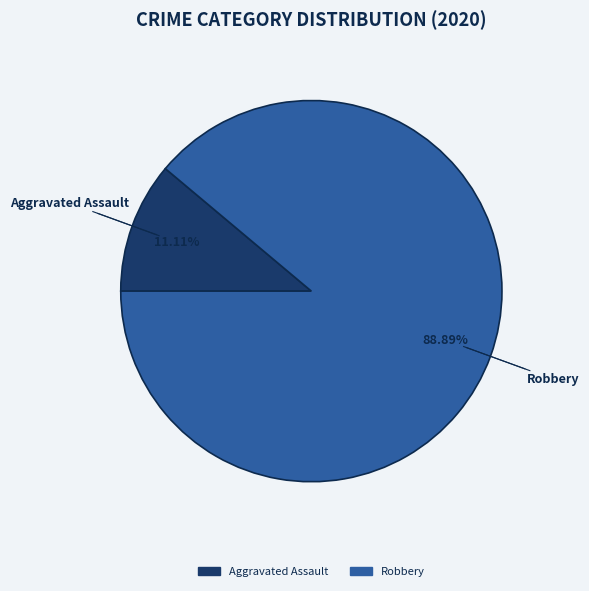

Is there any slice that represents more than half of the pie?

Yes